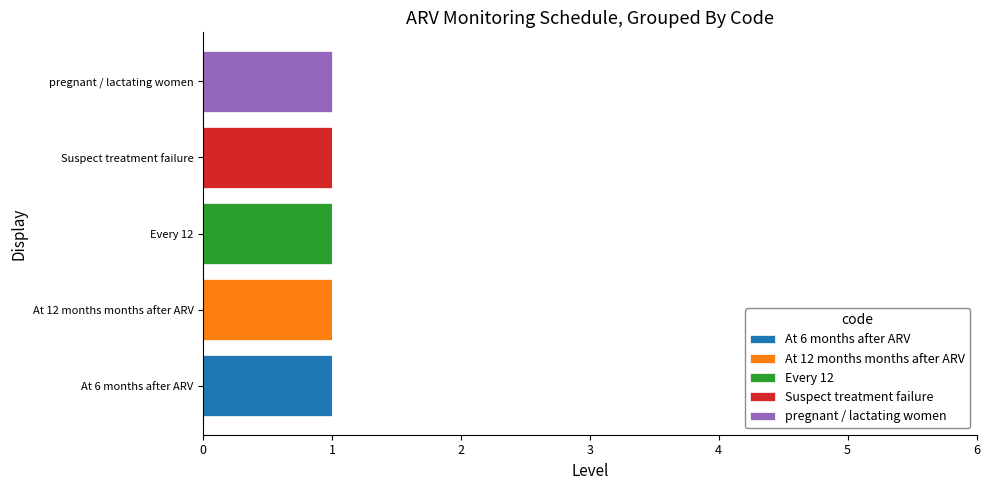

The value of At 6 months after ARV at At 6 months after ARV is 1. True or false?

True